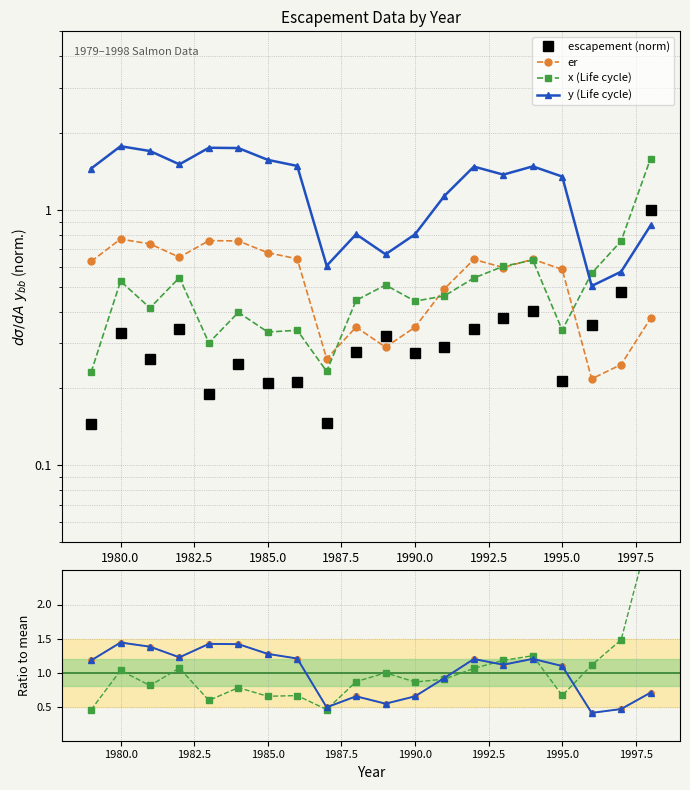

True or false: er has more than 1 interior local peaks.

True